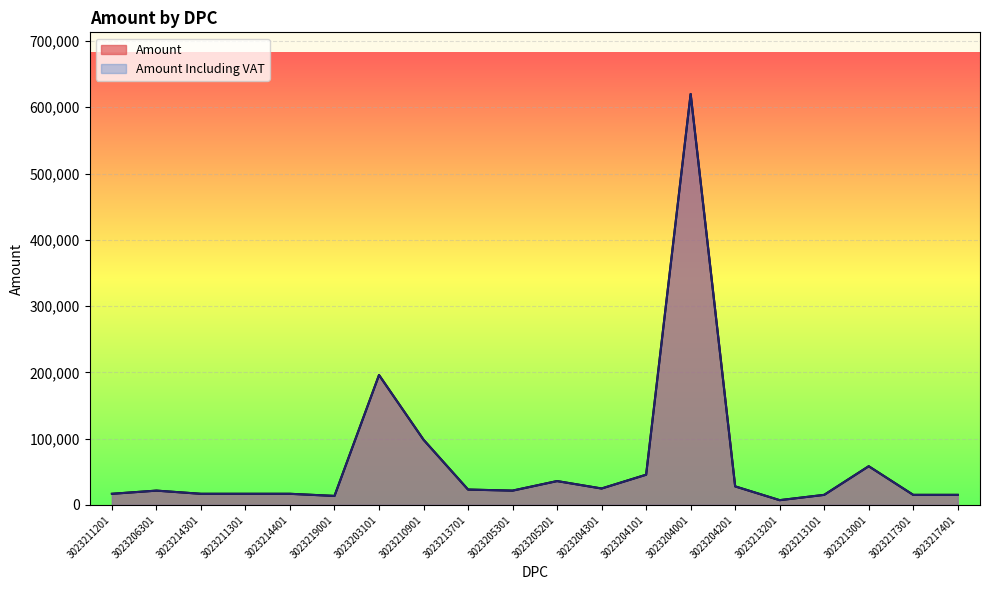

What is the difference between the maximum and second lowest values in the Amount Including VAT series?

606400